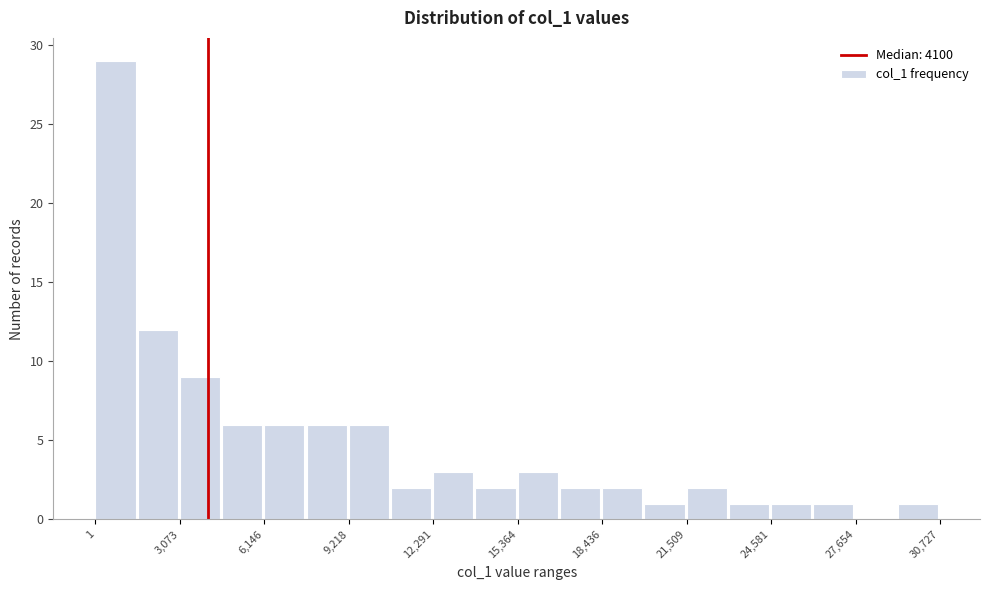

Read against the x-axis, roughly where is the centre of the tallest bar?

500